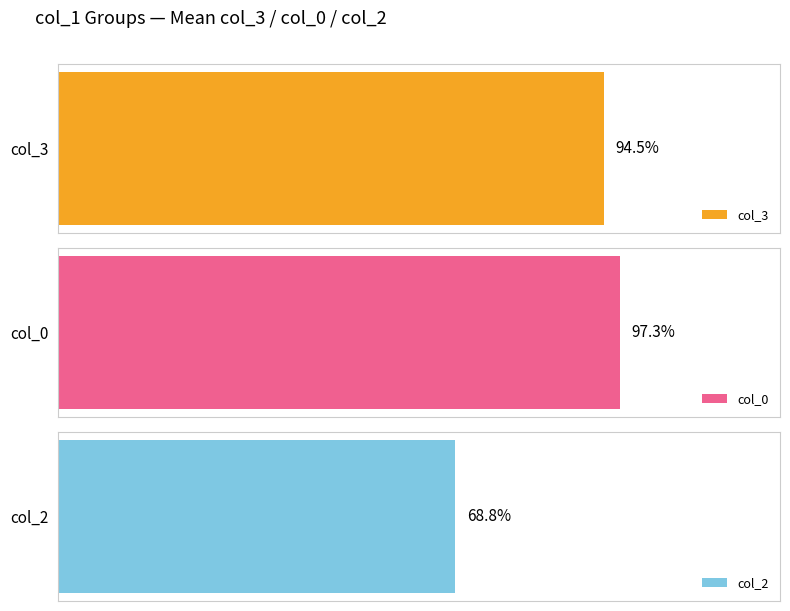

Rank the series at 3 from lowest to highest value.

col_2, col_3, col_0